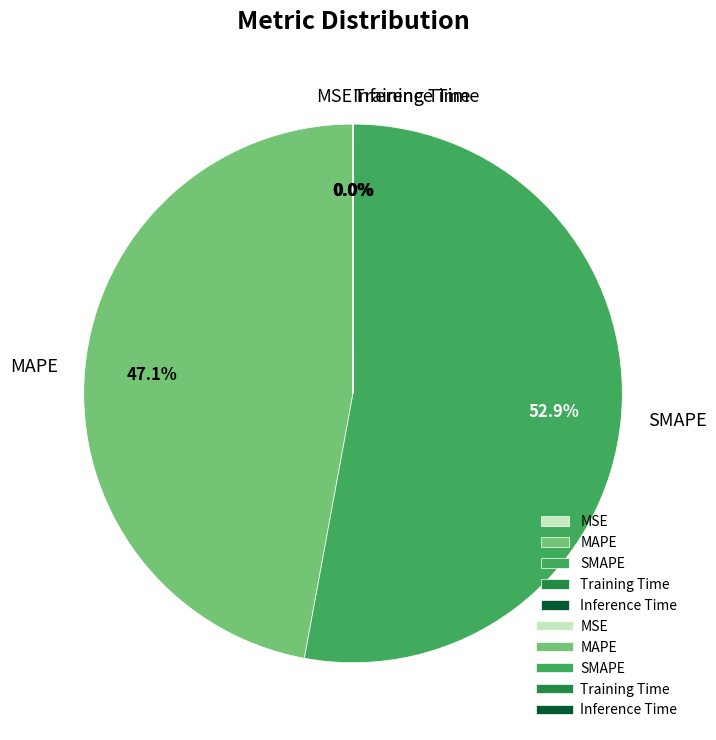

Is MAPE the majority of the pie?

No